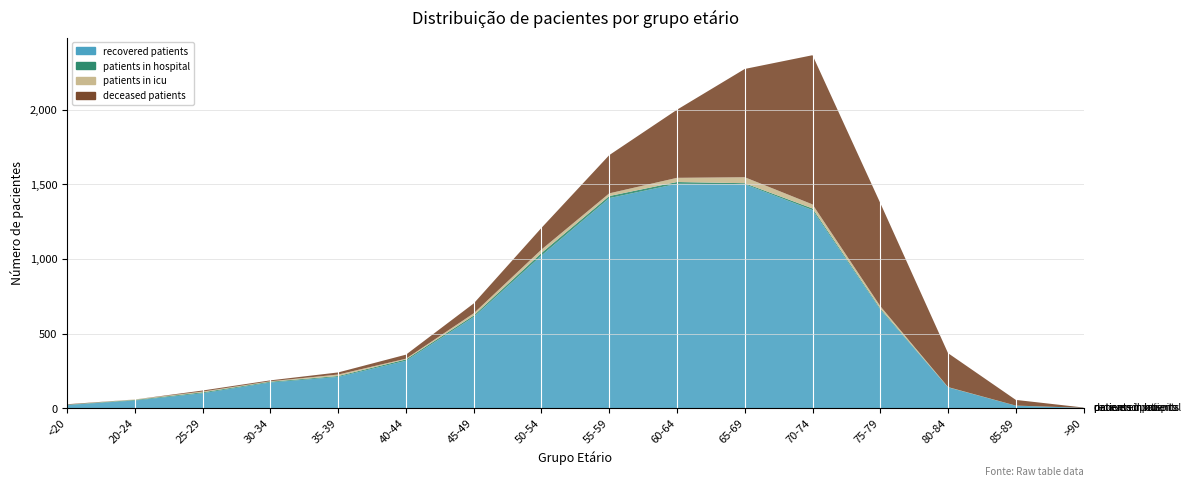

Reading left to right, list all the values displayed in this chart.

recovered_patients: <20=22	20-24=52	25-29=101	30-34=173	35-39=210	40-44=318	45-49=611	50-54=1023	55-59=1407	60-64=1503	65-69=1500	70-74=1327	75-79=661	80-84=140	85-89=17	>90=3
deceased_patients: <20=3	20-24=0	25-29=7	30-34=6	35-39=14	40-44=27	45-49=66	50-54=145	55-59=256	60-64=456	65-69=725	70-74=999	75-79=690	80-84=227	85-89=38	>90=2
patients_in_icu: <20=0	20-24=3	25-29=5	30-34=3	35-39=10	40-44=5	45-49=15	50-54=23	55-59=18	60-64=28	65-69=40	70-74=27	75-79=16	80-84=1	85-89=0	>90=0
patients_in_hospital: <20=2	20-24=4	25-29=6	30-34=5	35-39=6	40-44=9	45-49=10	50-54=17	55-59=14	60-64=12	65-69=7	70-74=11	75-79=7	80-84=1	85-89=1	>90=0